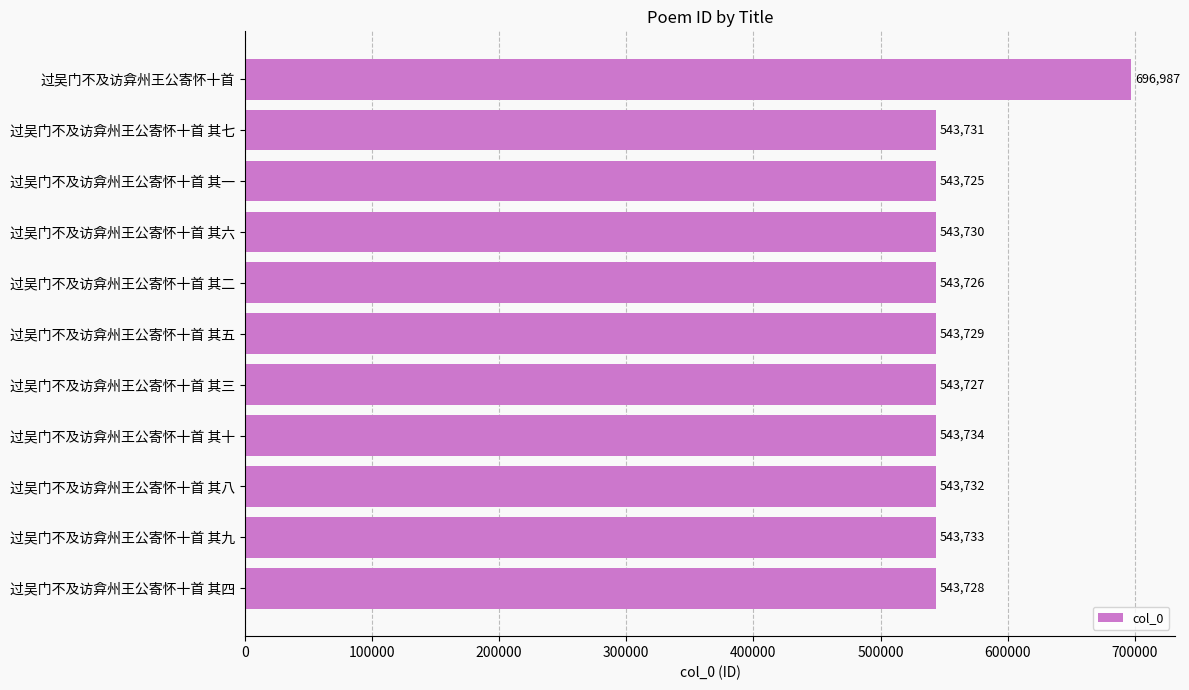

What is the change in value from 过吴门不及访弇州王公寄怀十首 to 过吴门不及访弇州王公寄怀十首 其十?

-153253